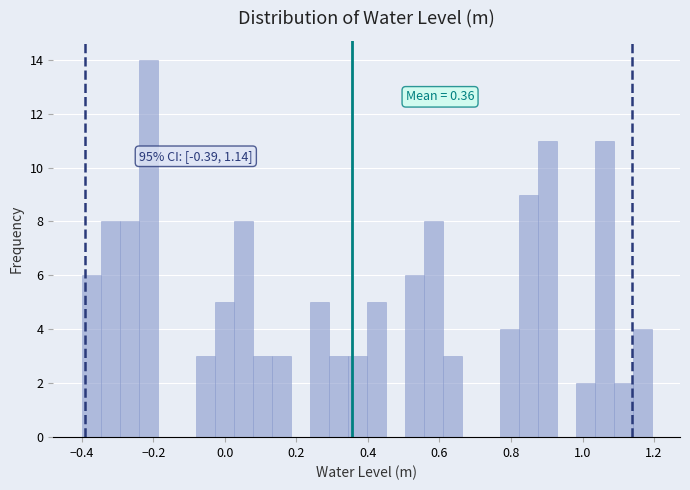

Read against the x-axis, roughly where is the centre of the tallest bar?

-0.22